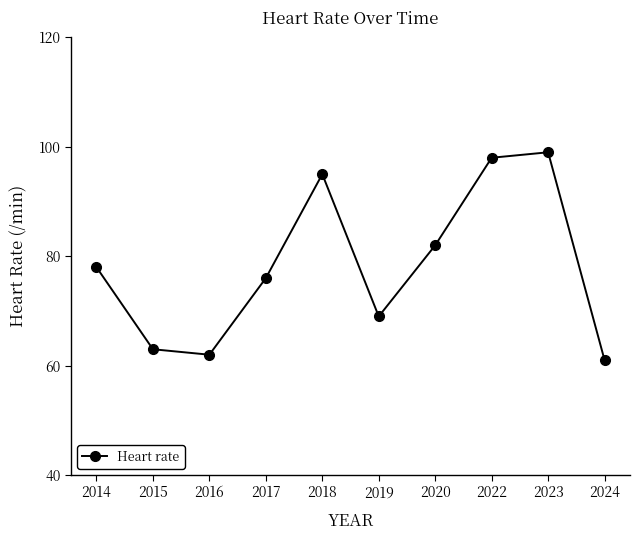

Reading right to left, transcribe all the data shown in this chart.

2024=61	2023=99	2022=98	2020=82	2019=69	2018=95	2017=76	2016=62	2015=63	2014=78